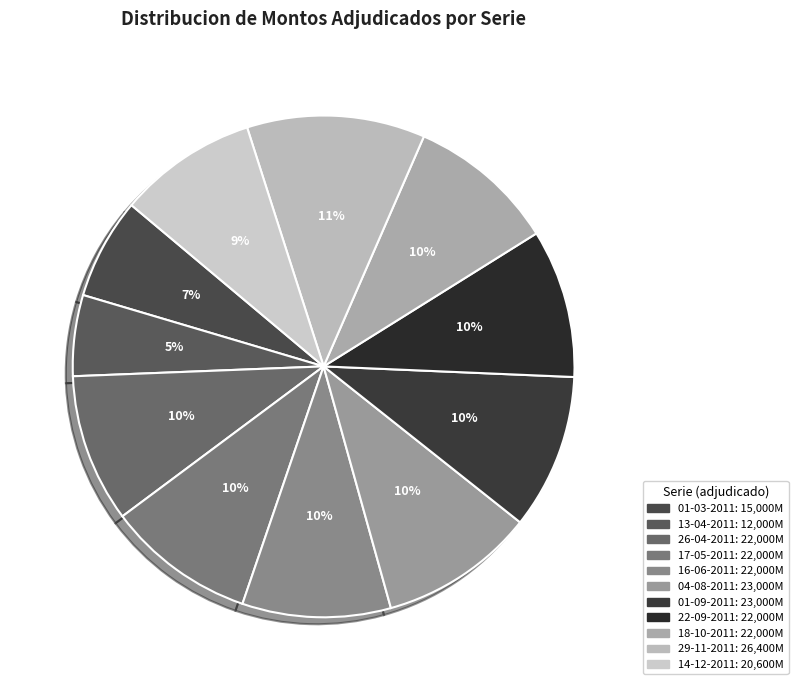

What is the smallest slice in the pie chart?

13-04-2011